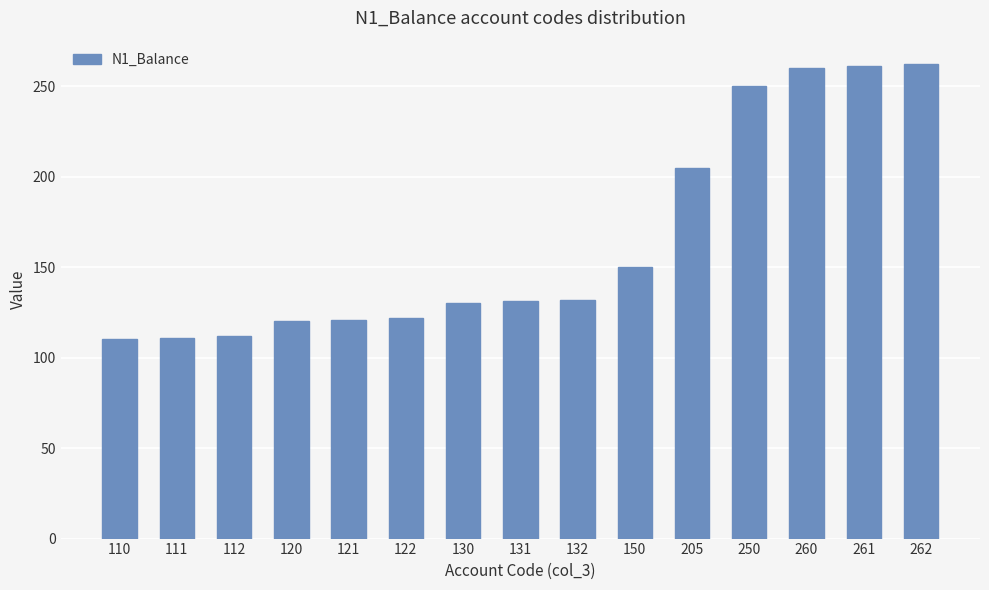

What is the average value?

165